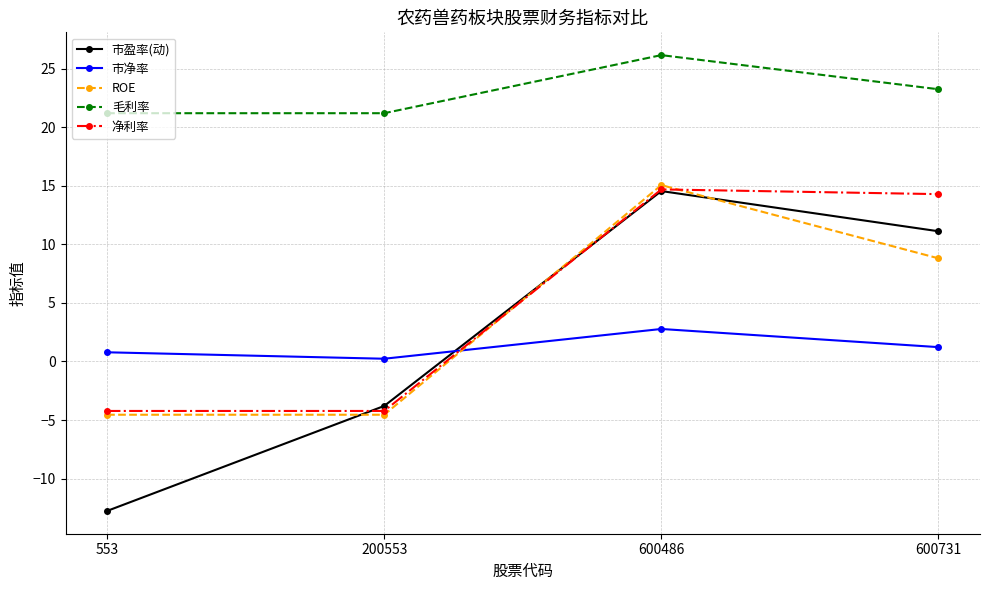

At which category does the chart reach its peak across all series?

600486